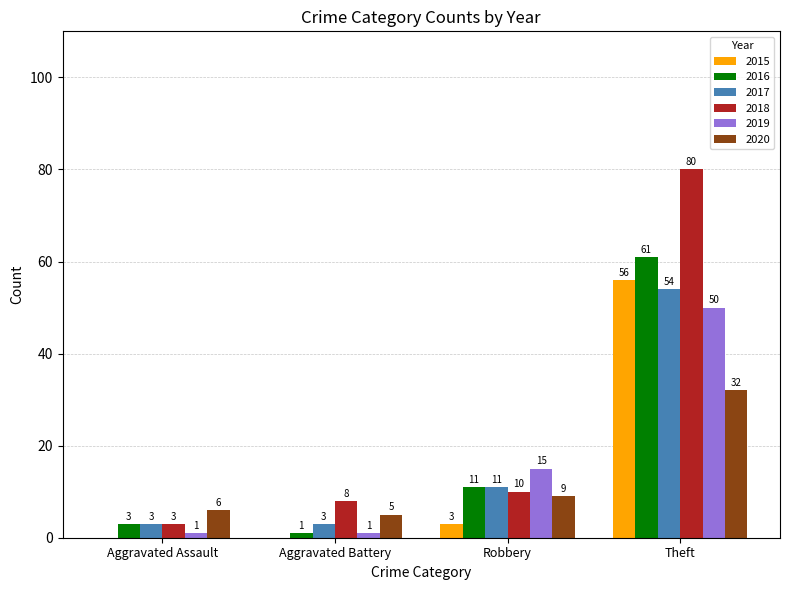

What is the sum of all 2015 values?

59